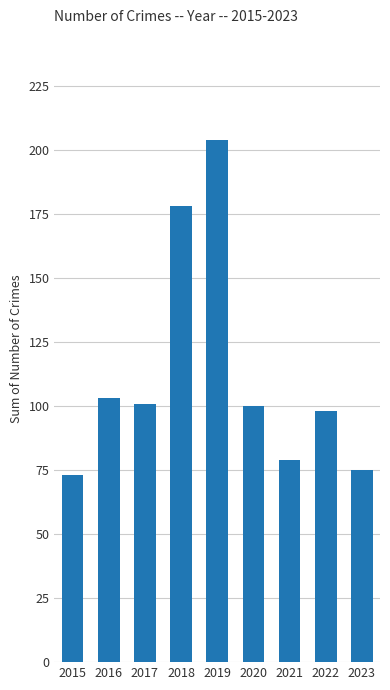

Reading left to right, extract all data points from this chart.

2015=73	2016=103	2017=101	2018=178	2019=204	2020=100	2021=79	2022=98	2023=75